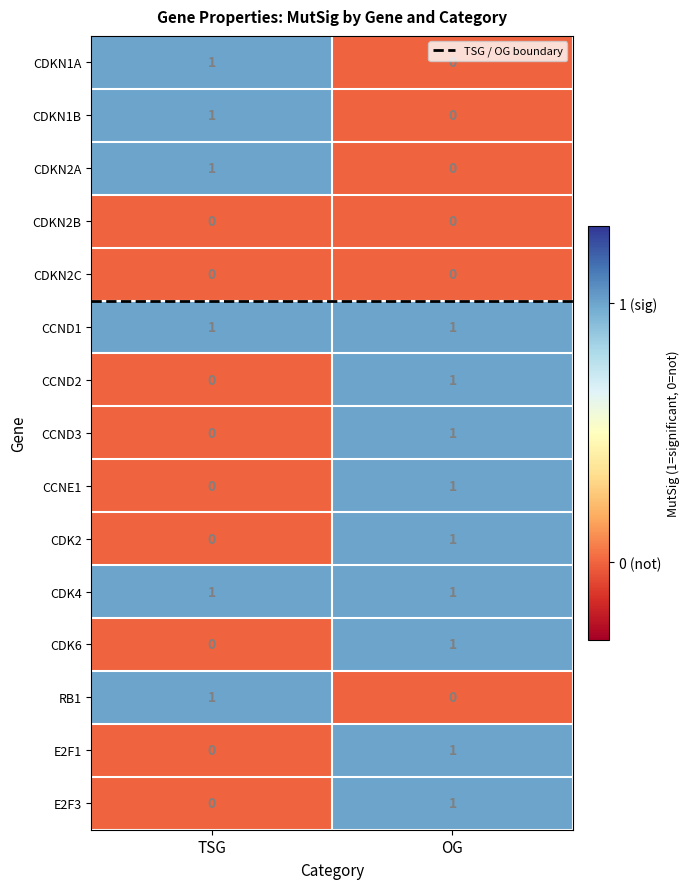

What is the total value across all series at OG?

9